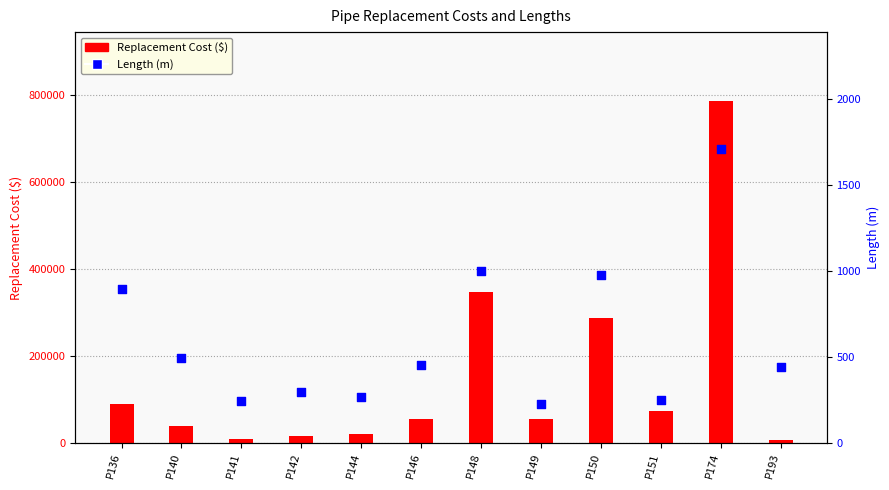

Which series contains the lowest Y value?

Length (m)